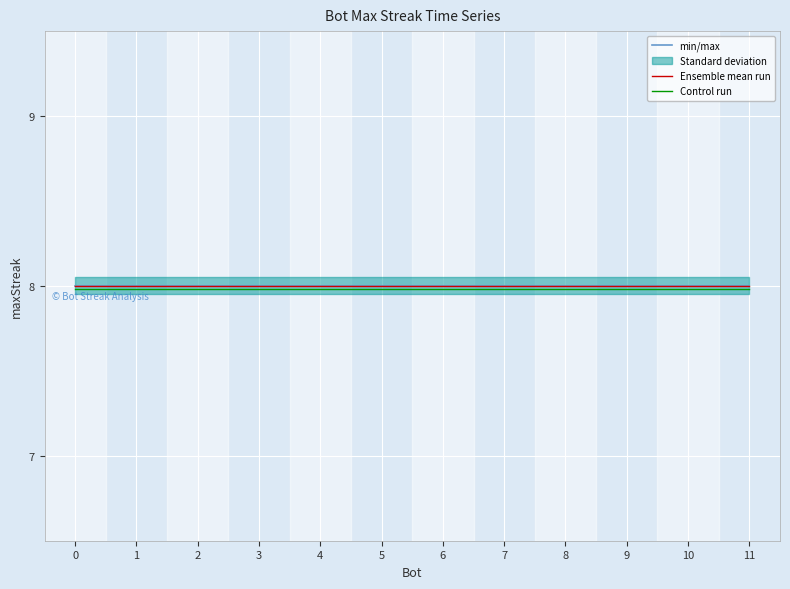

How many lines are shown in the chart?

3